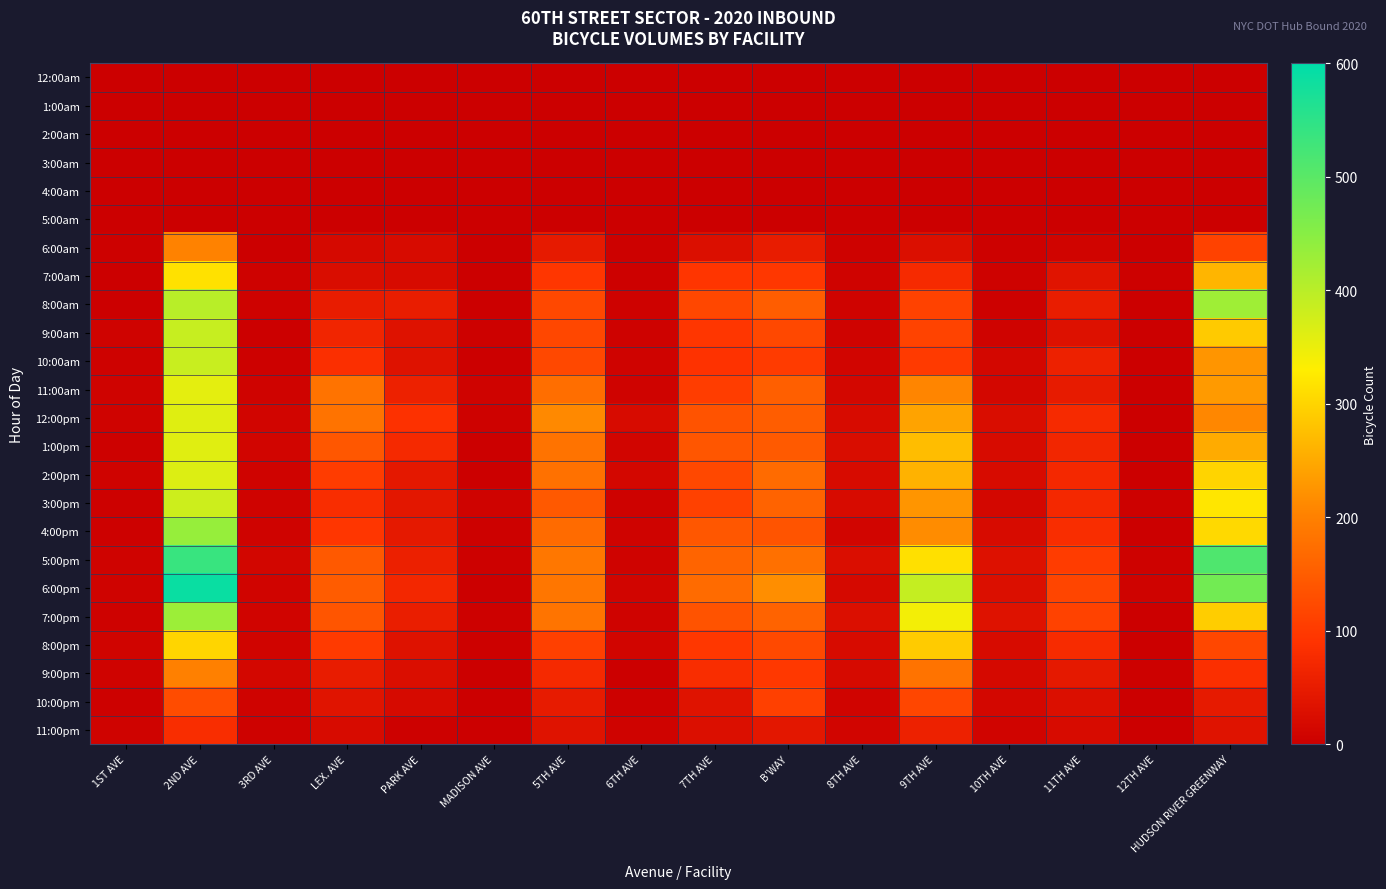

Rank the series by their maximum value, from highest to lowest.

6:00pm, 5:00pm, 4:00pm, 7:00pm, 8:00am, 9:00am, 10:00am, 3:00pm, 2:00pm, 12:00pm, 1:00pm, 11:00am, 7:00am, 8:00pm, 6:00am, 9:00pm, 10:00pm, 11:00pm, 12:00am, 1:00am, 2:00am, 3:00am, 4:00am, 5:00am